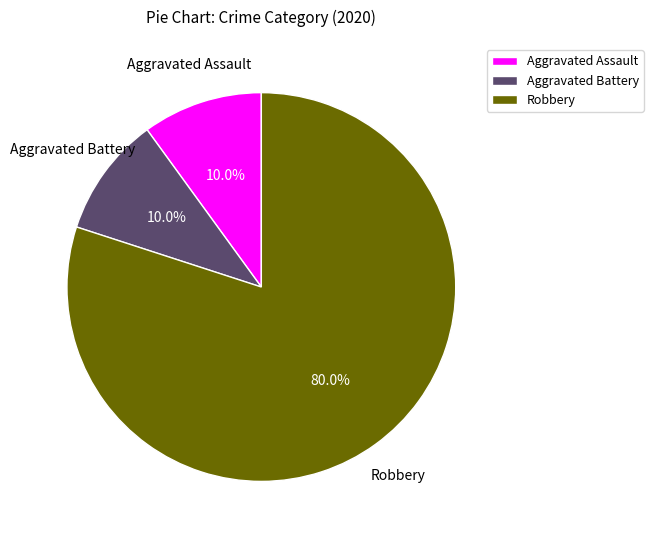

What percentage is NOT represented by Aggravated Assault?

90.0%